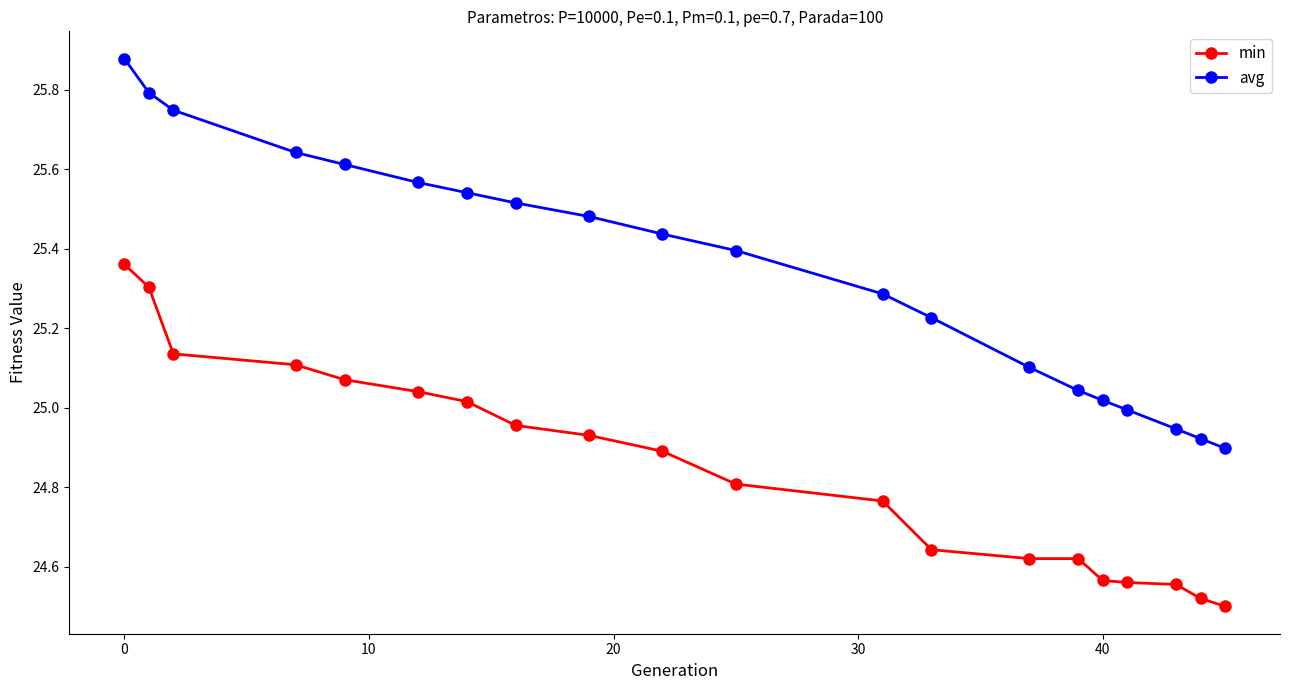

List the series in order of their overall mean, highest first.

avg, min